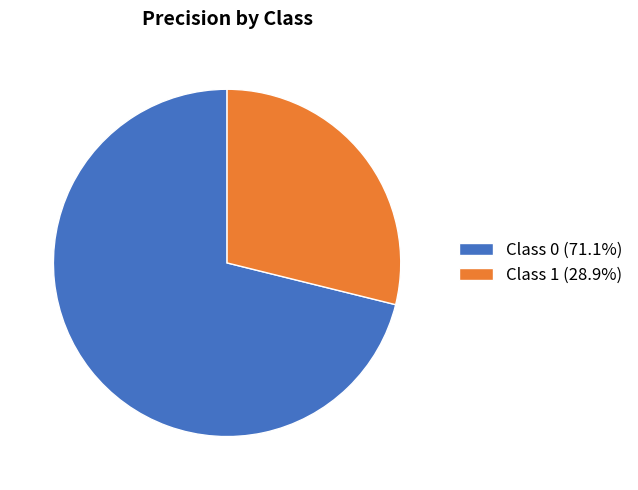

Is the sum of Class 1 (28.9%) and Class 0 (71.1%) greater than half?

Yes